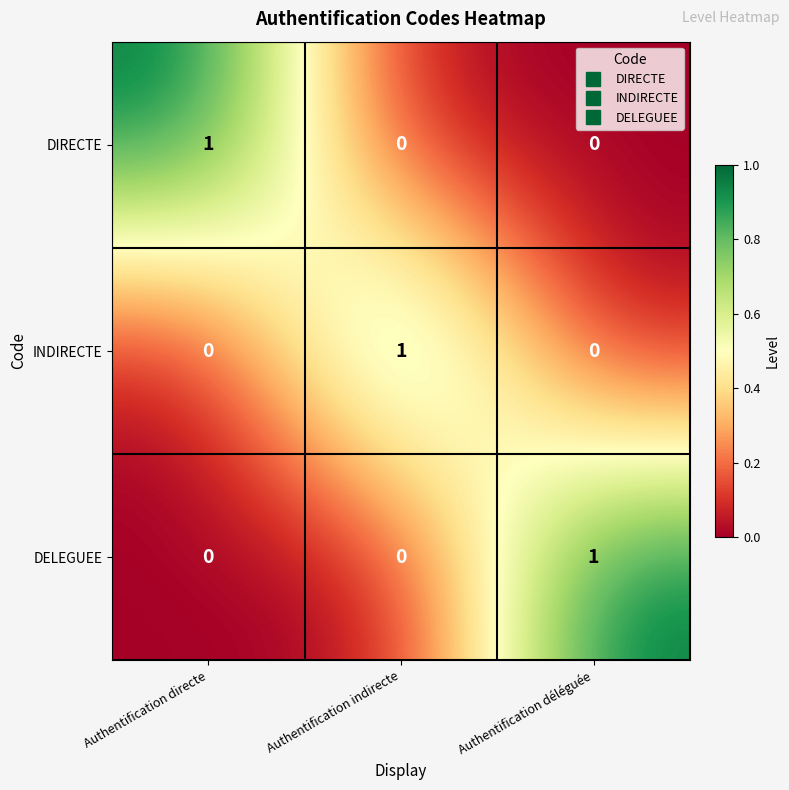

The value of DIRECTE at Authentification indirecte is 0. True or false?

True